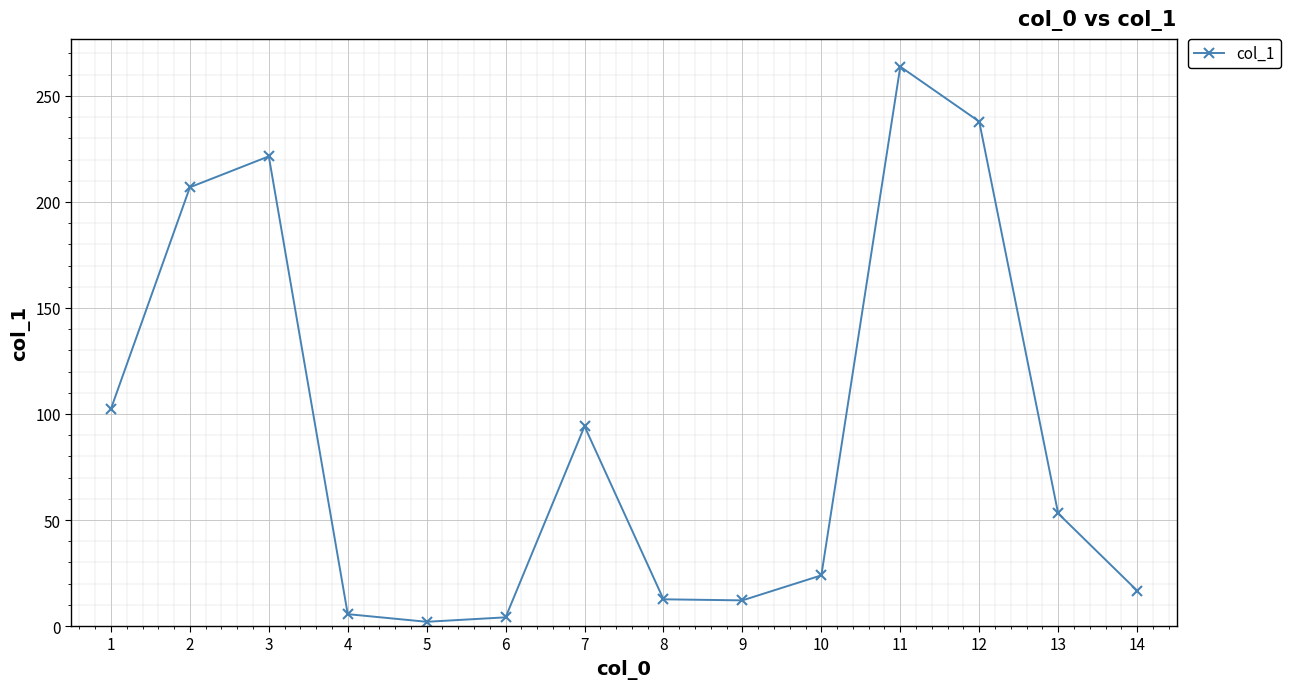

Which has a higher value, 11 or 4?

11